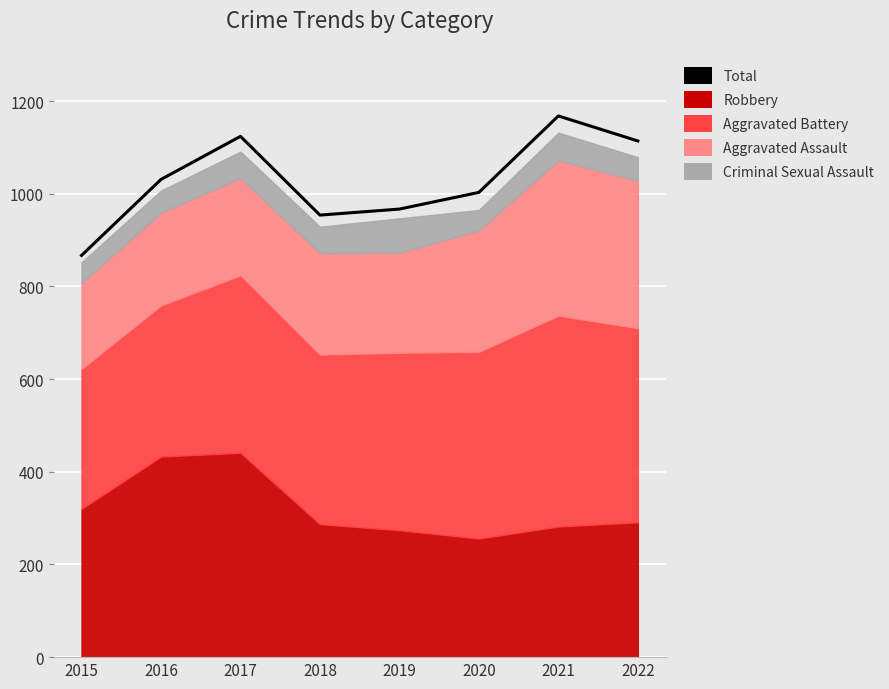

List the labels in order of value, largest first.

2021, 2017, 2022, 2016, 2020, 2019, 2018, 2015